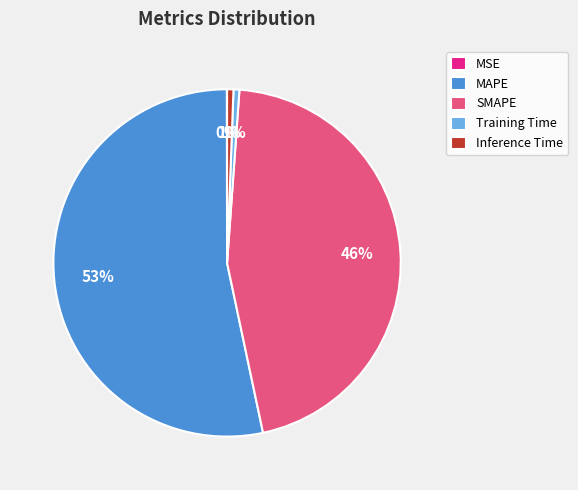

Between SMAPE and MAPE, which is larger?

MAPE